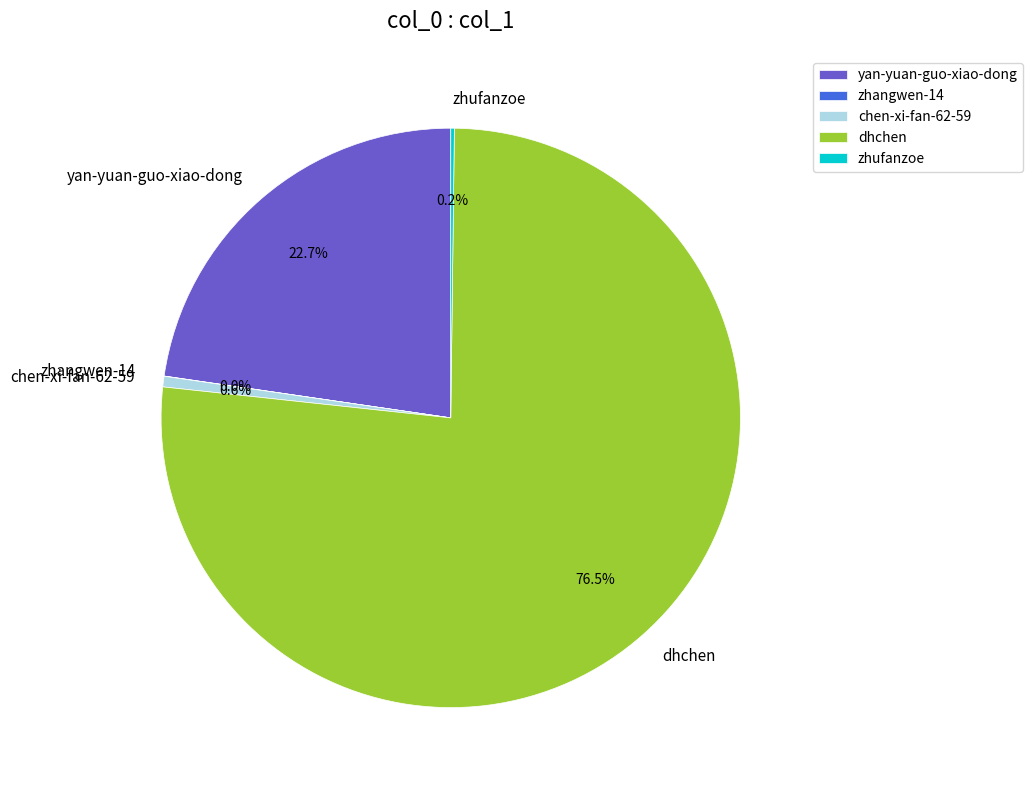

Does any single category account for the majority?

Yes